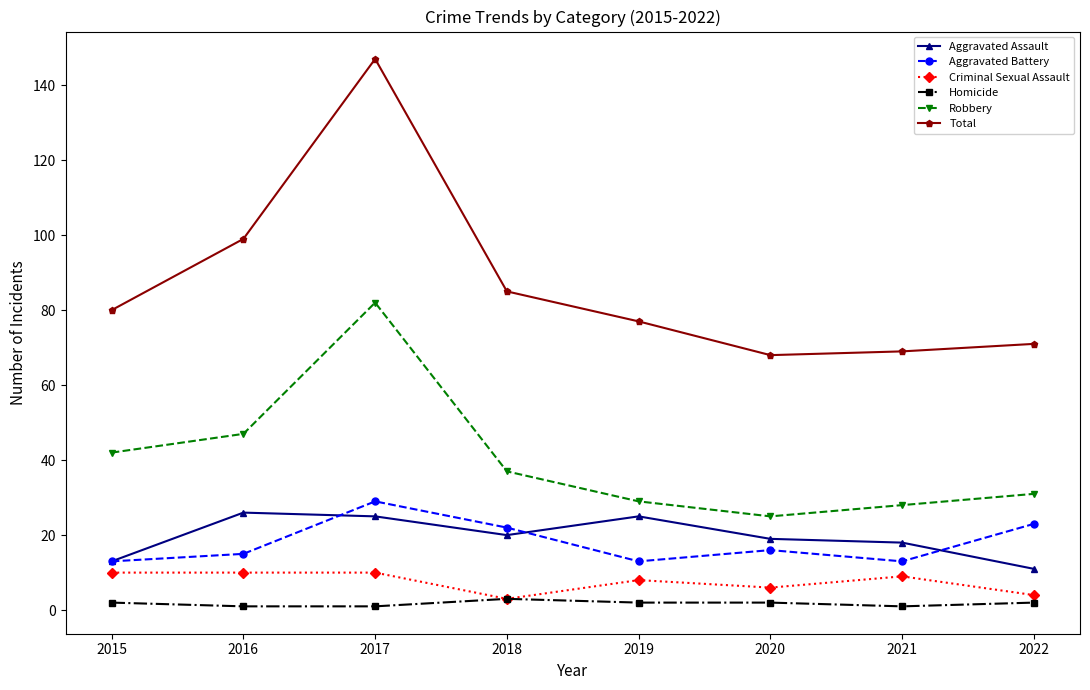

Rank the series by their maximum value, from lowest to highest.

Homicide, Criminal Sexual Assault, Aggravated Assault, Aggravated Battery, Robbery, Total